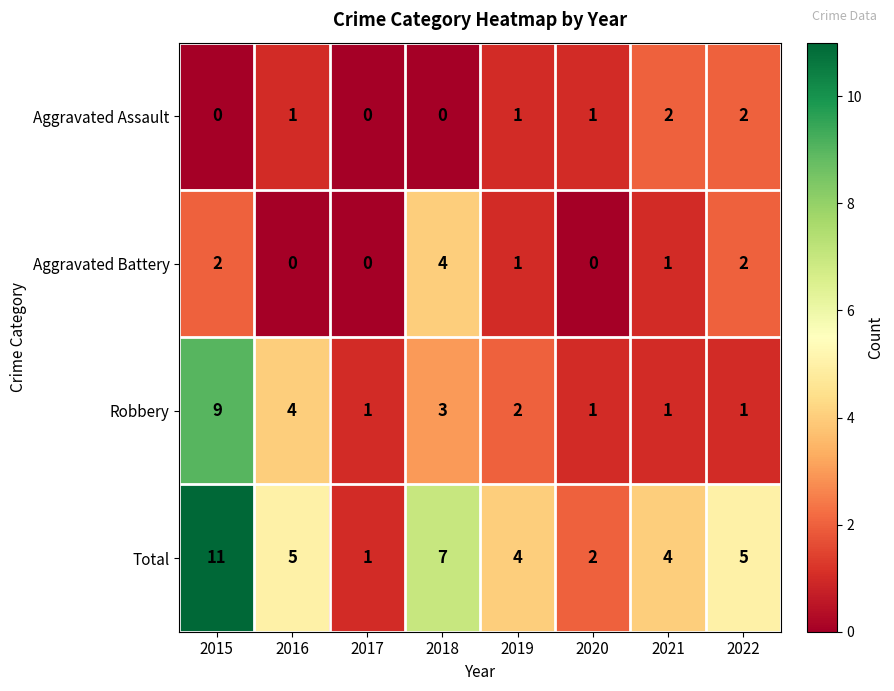

Which series has the largest range (max minus min)?

Total